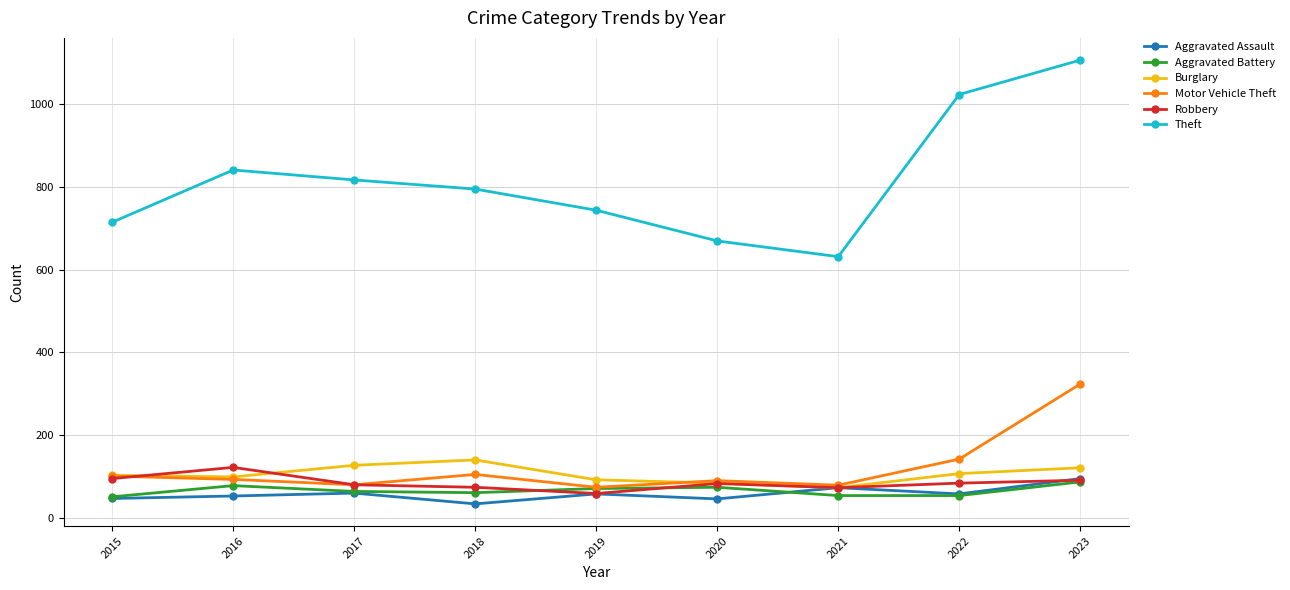

At which category does Theft reach its first local valley?

2021